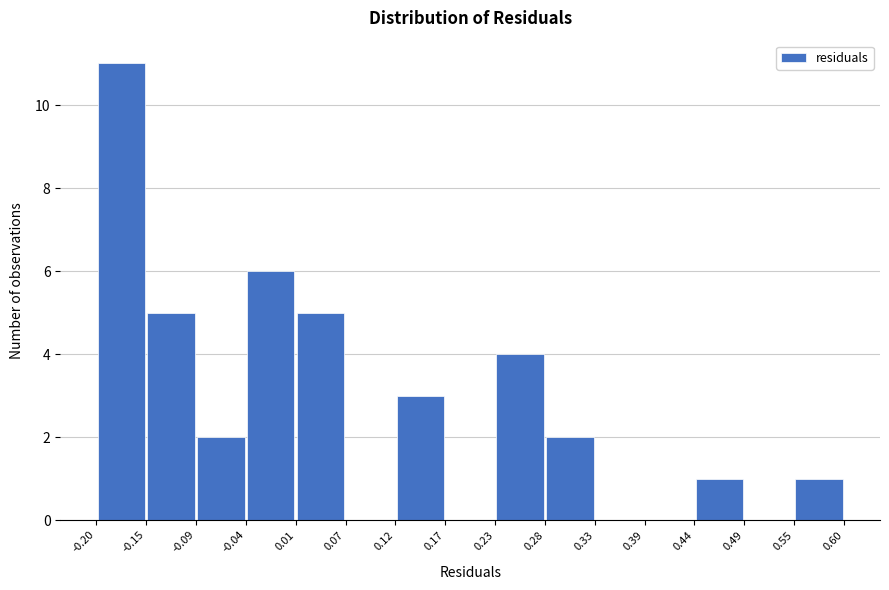

Reading left to right, list every bar in this chart as the range it spans on the x-axis followed by its height. The values are not printed on the chart, so give them approximately, as read against the axis.

-0.20 to -0.15: 11
-0.15 to -0.09: 5
-0.09 to -0.04: 2
-0.04 to 0.01: 6
0.01 to 0.07: 5
0.07 to 0.12: 0
0.12 to 0.17: 3
0.17 to 0.23: 0
0.23 to 0.28: 4
0.28 to 0.33: 2
0.33 to 0.39: 0
0.39 to 0.44: 0
0.44 to 0.49: 1
0.49 to 0.55: 0
0.55 to 0.60: 1